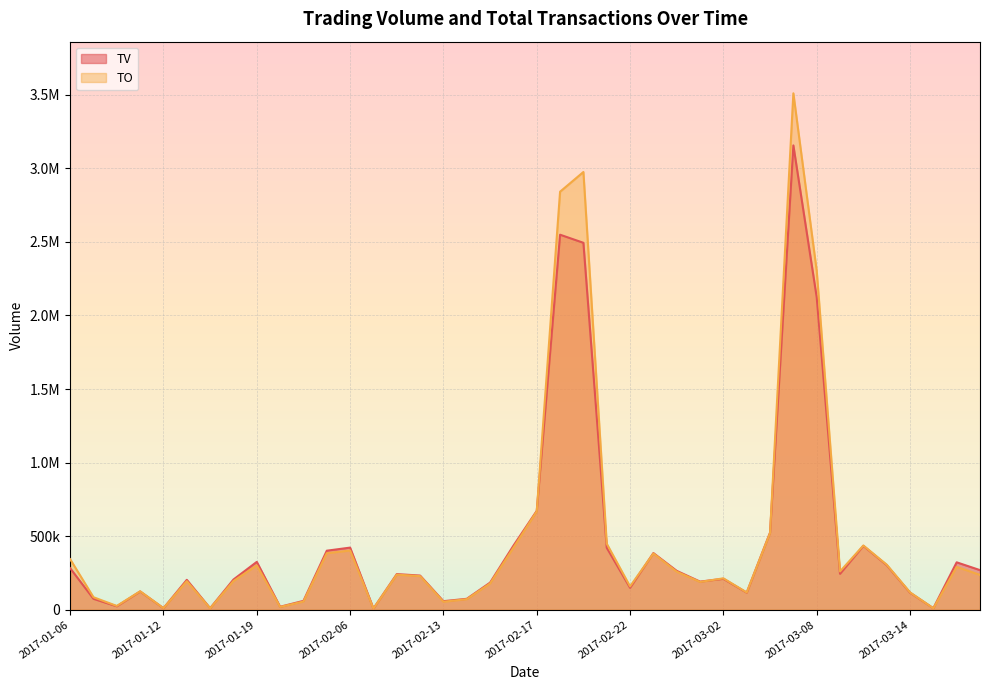

At which category does TV reach its first local peak?

2017-01-11